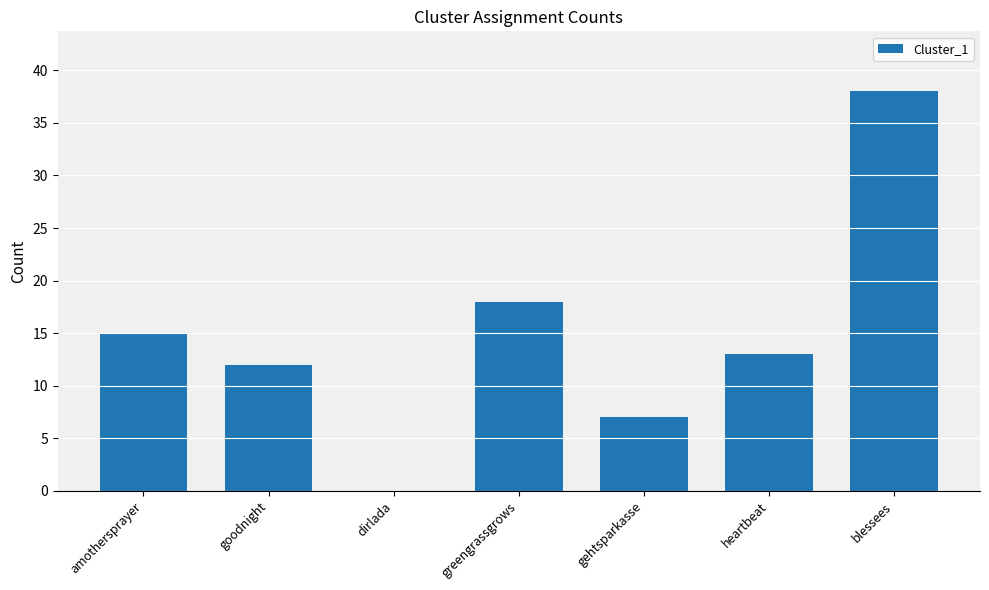

What is the sum of all values?

103